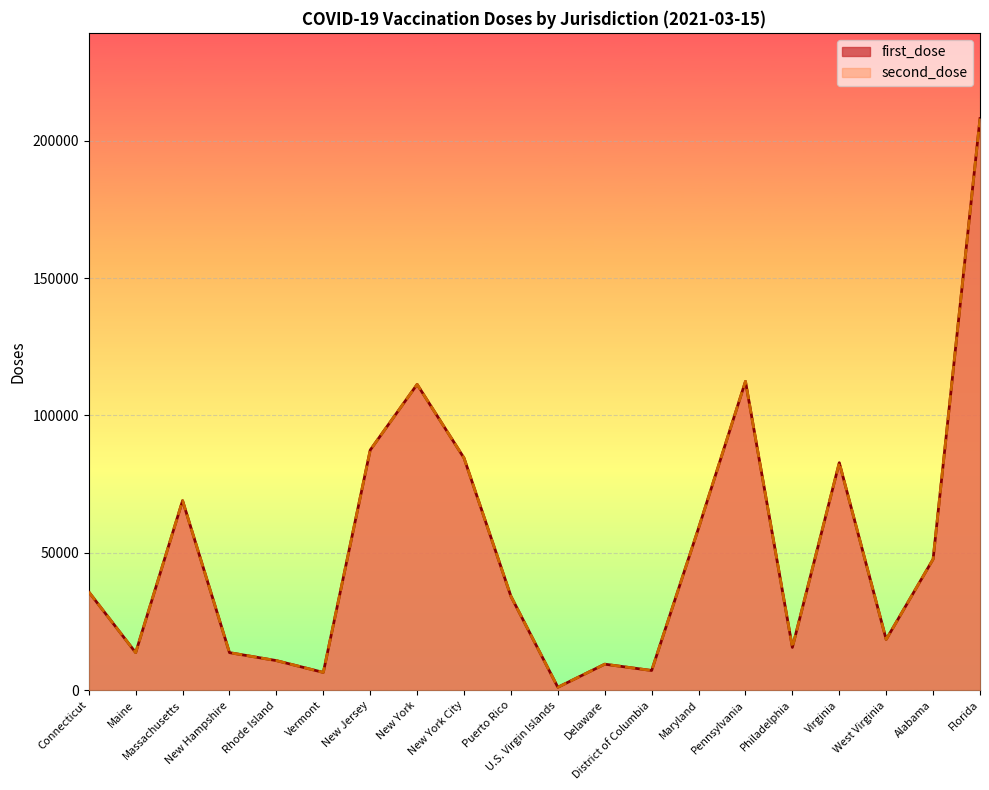

At which category is the sum across all series the highest?

Florida